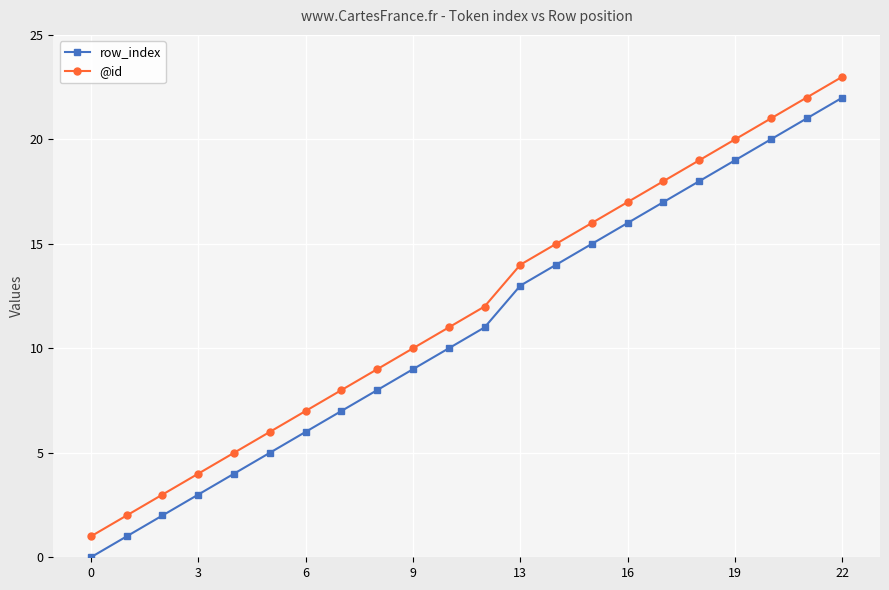

List the series in order of their peak value, lowest first.

row_index, @id